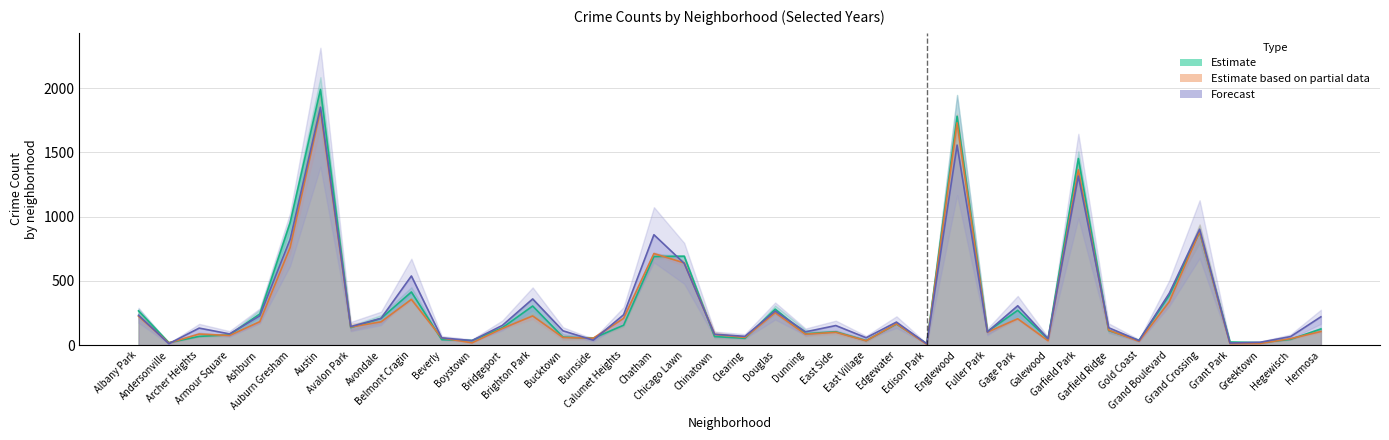

Between East Village and Douglas, which is larger?

Douglas